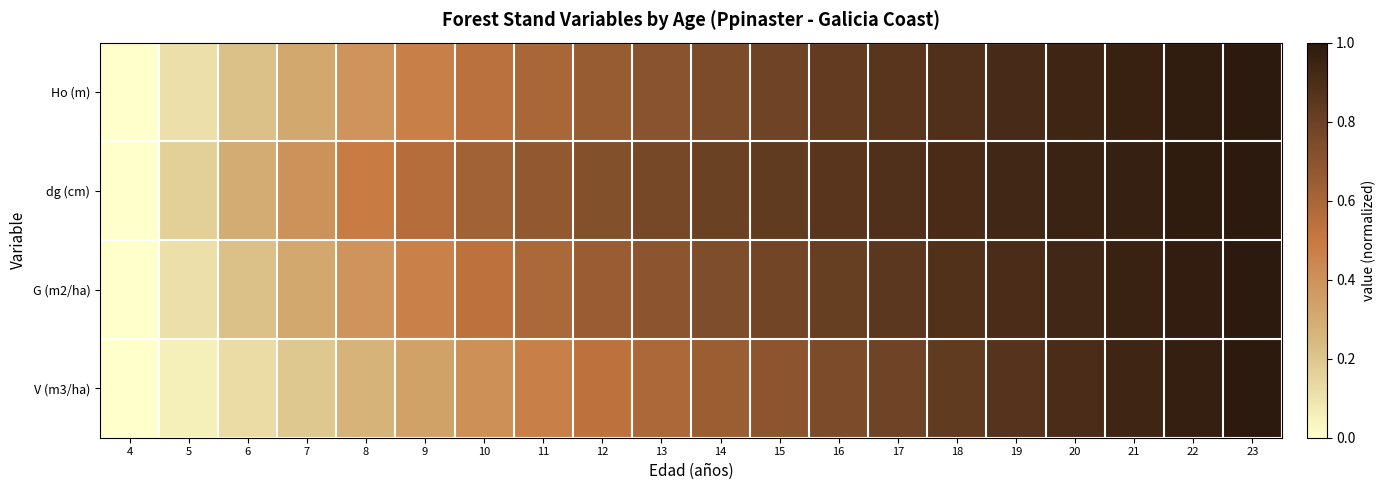

What is the total value across all series at 10?

2.1